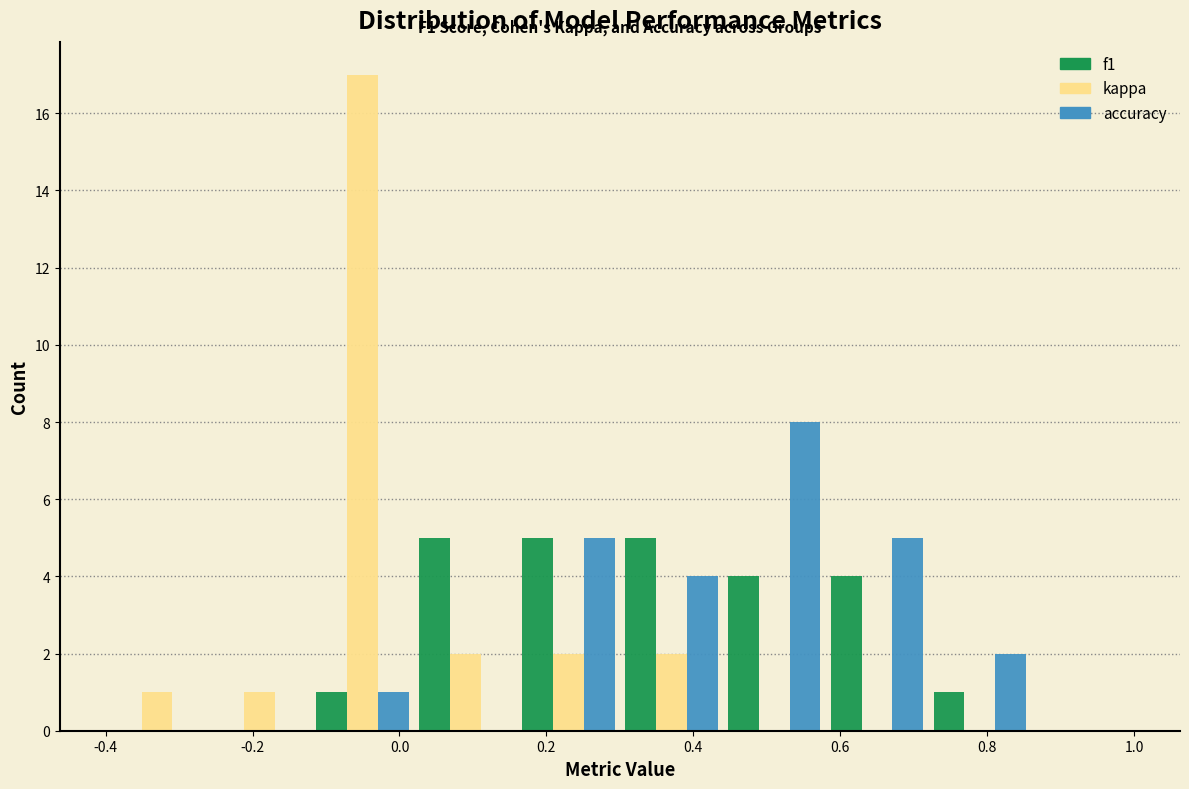

In the accuracy series, which range on the x-axis has the tallest bar?

0.44 to 0.58